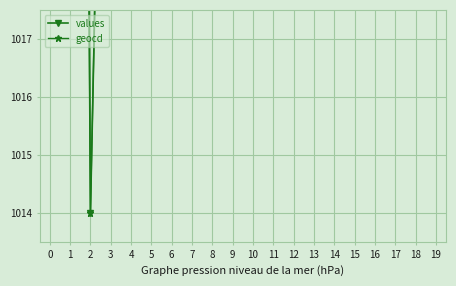

Does the chart display data point markers on the line(s)?

Yes